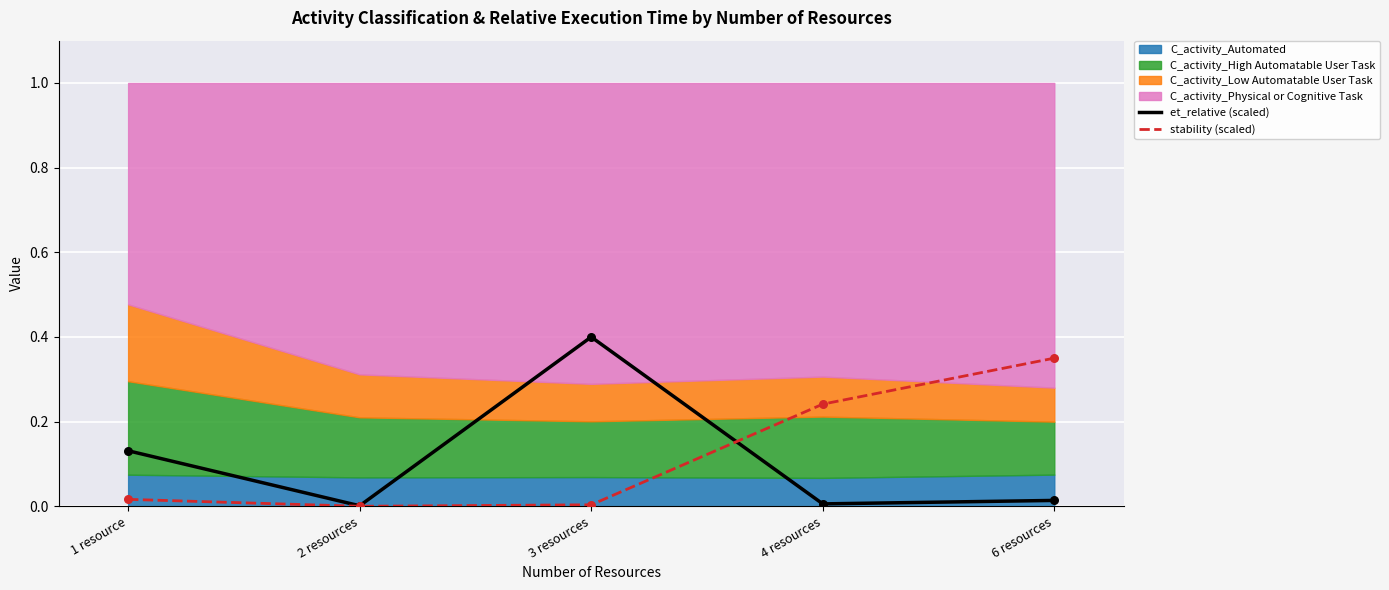

Which series has the largest Y range (max minus min)?

et_relative (scaled)